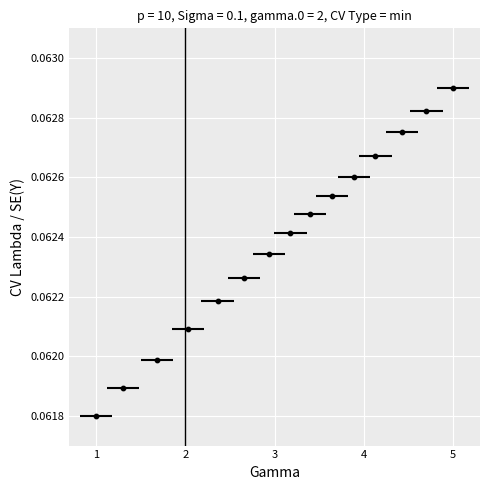

What is the range of X values (max minus min)?

4.0